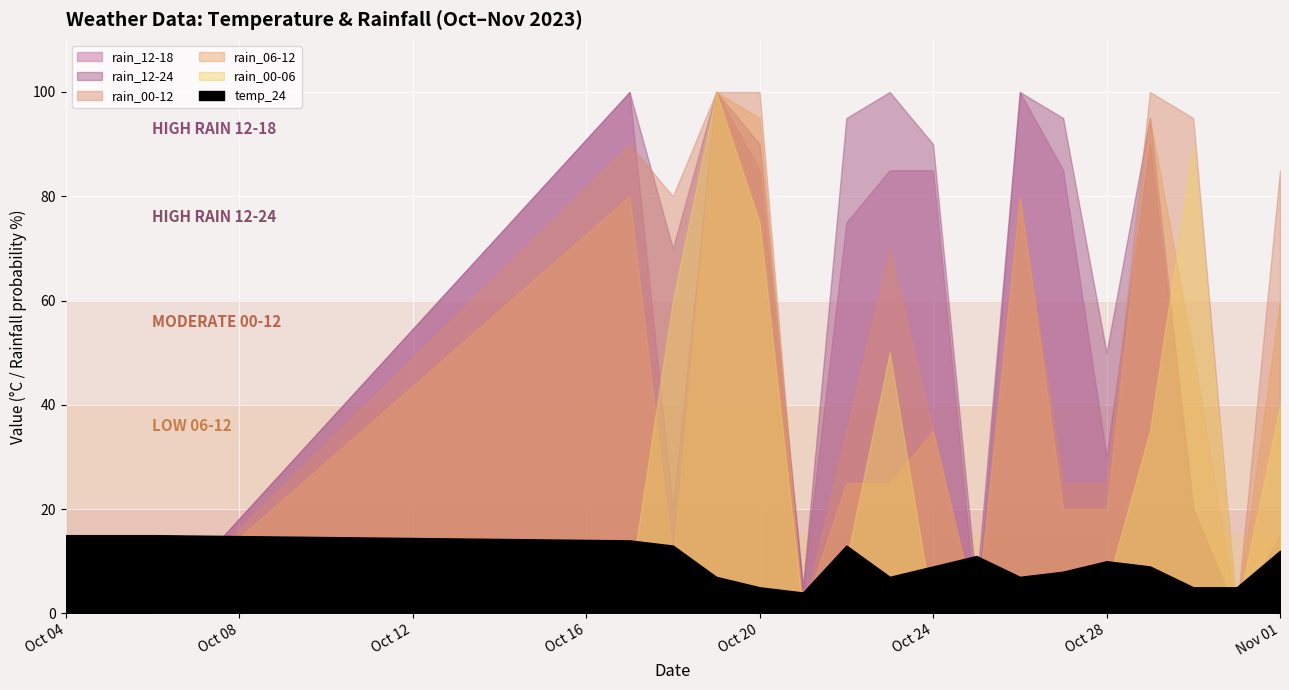

Reading left to right, extract all data points from this chart.

temp_24: 15	15	14	13	7	5	4	13	7	9	11	7	8	10	9	5	5	12
rain_00-06: 0	0	5	60	100	75	0	10	50	0	0	5	0	5	35	90	0	40
rain_06-12: 0	0	80	10	100	95	0	25	25	35	0	80	20	20	95	50	0	60
rain_00-12: 0	0	90	80	100	100	0	35	70	35	0	80	25	25	100	95	0	85
rain_12-24: 0	0	100	70	100	90	5	95	100	90	5	100	95	50	95	20	0	15
rain_12-18: 0	0	100	20	100	85	5	75	85	85	0	100	85	30	90	20	0	10